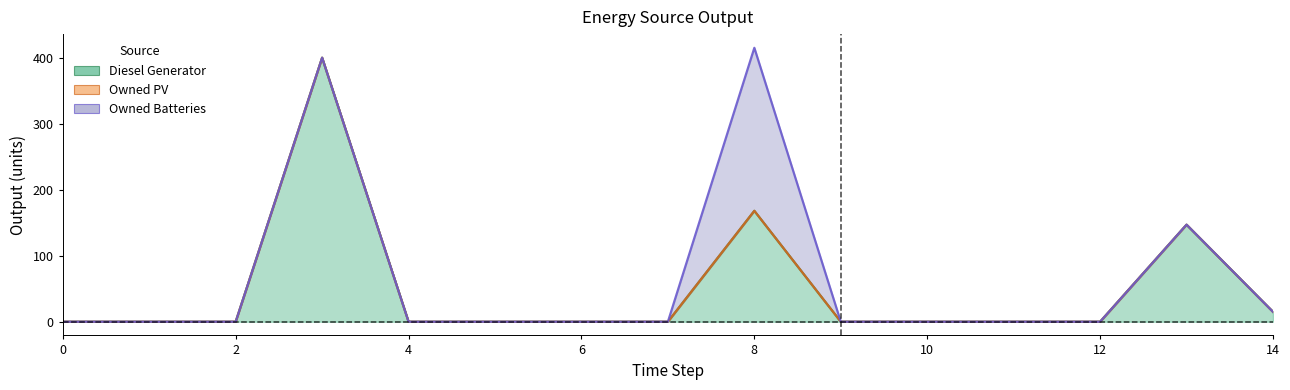

Reading left to right, what are all the values shown in this chart?

Diesel Generator: 0	0	0	400	0	0	0	0	168	0	0	0	0	147	15
Owned PV: 0	0	0	0	0	0	0	0	0	0	0	0	0	0	0
Owned Batteries: 0	0	0	0	0	0	0	0	247	0	0	0	0	0	0